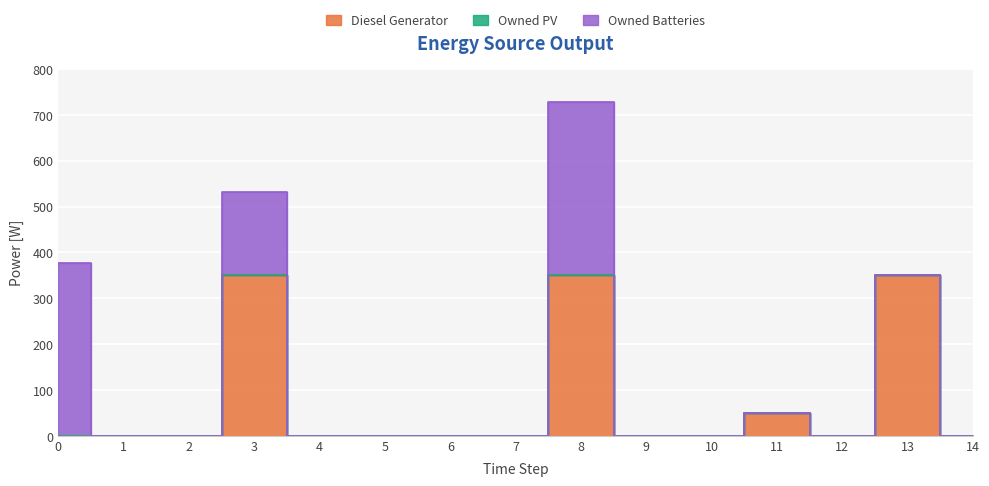

Is it true that Owned Batteries equals 0 at 6?

True